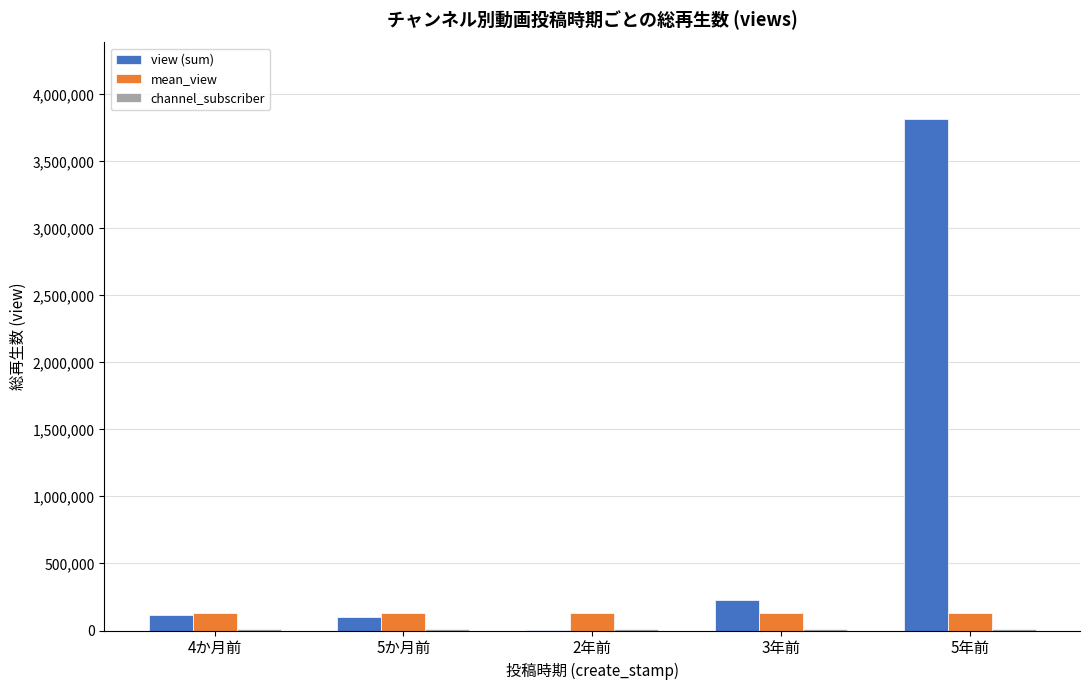

What is the maximum value shown in the chart?

3815134